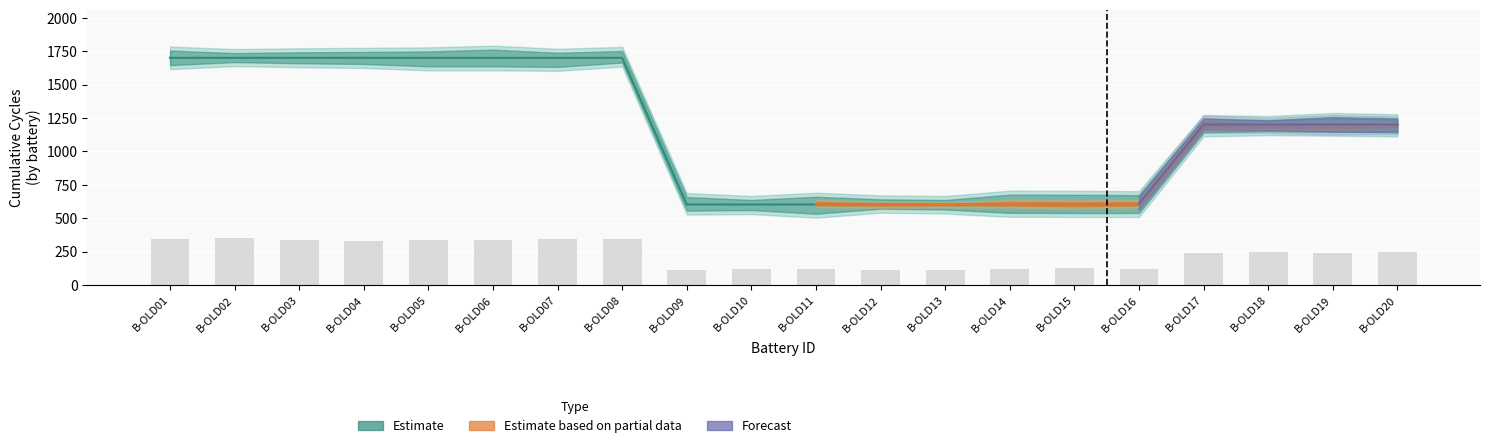

At how many categories does at least one series exceed 887?

12